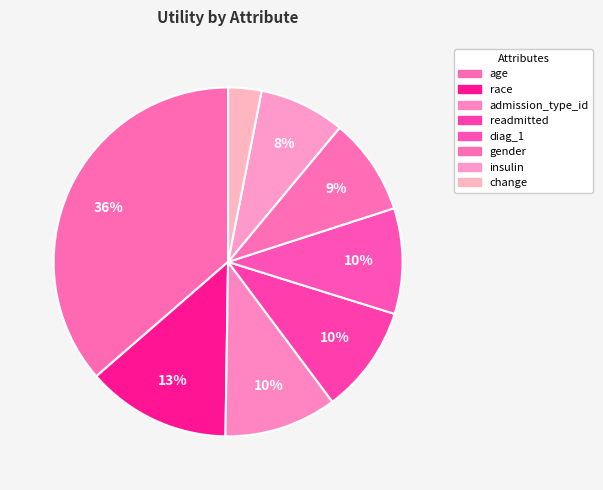

Count the number of slices in the pie.

8